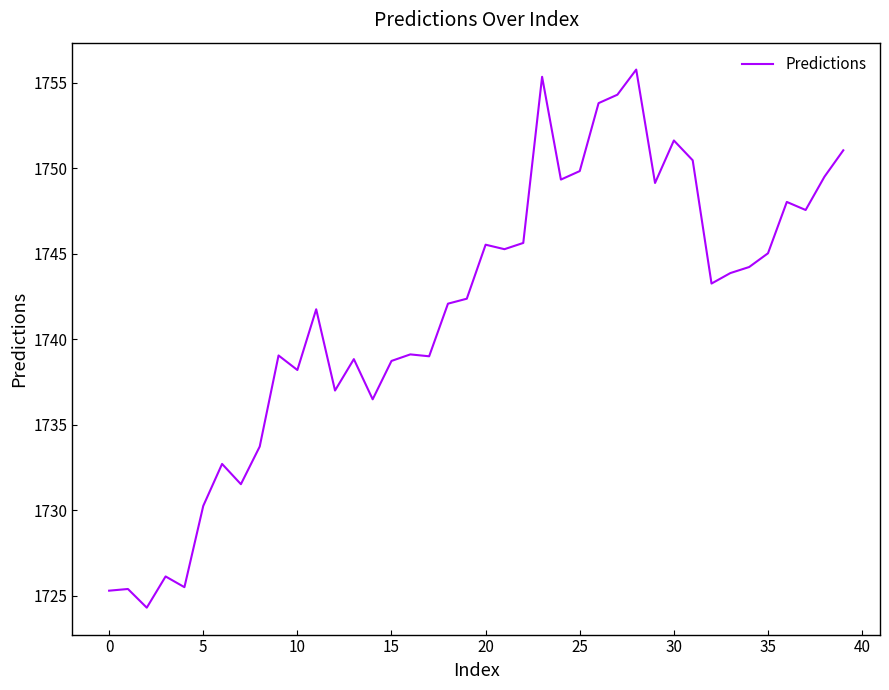

Count the number of values greater than 1743.

20